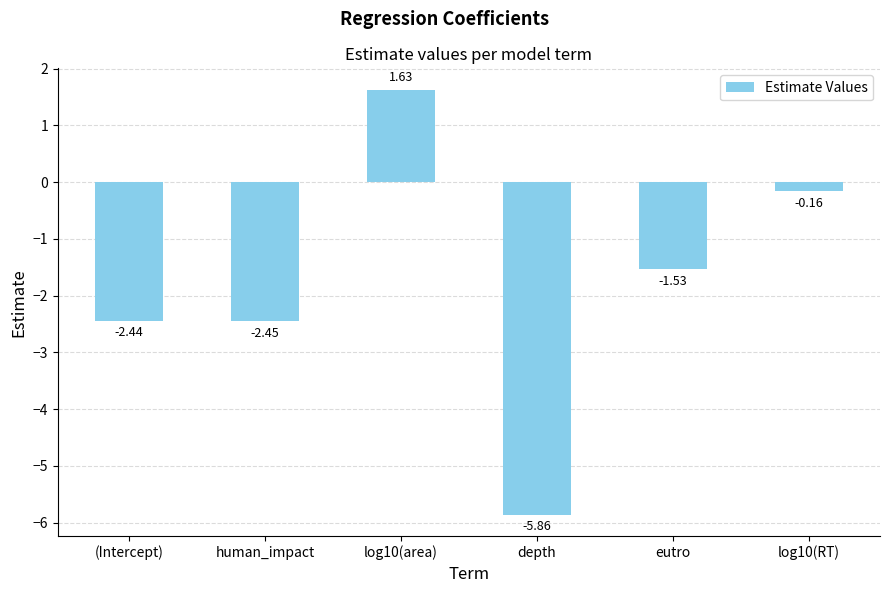

The chart shows a value of -0.8 at eutro. True or false?

False